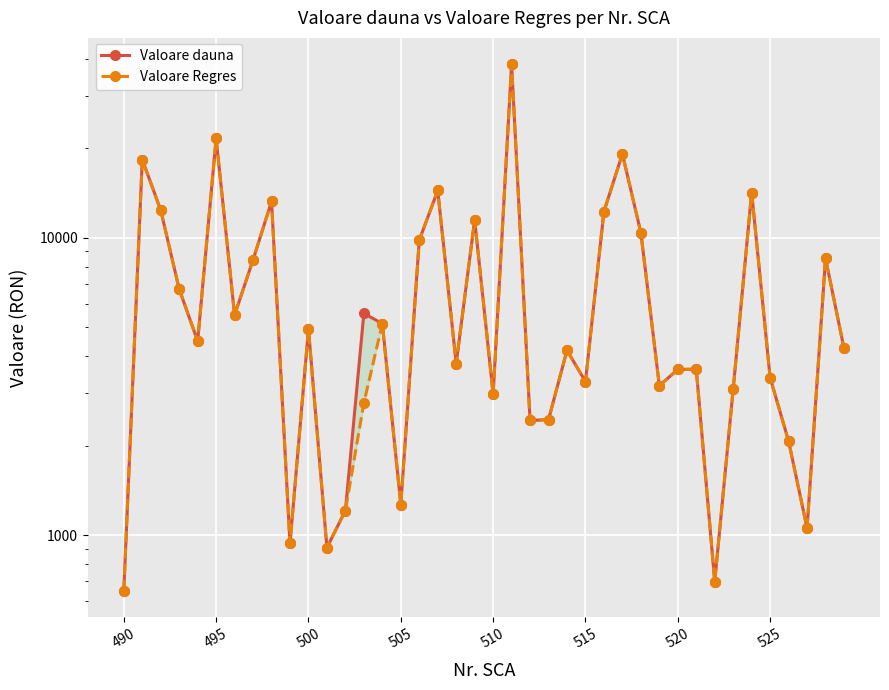

What is the difference between the maximum and minimum values in the Valoare dauna series?

37718.6